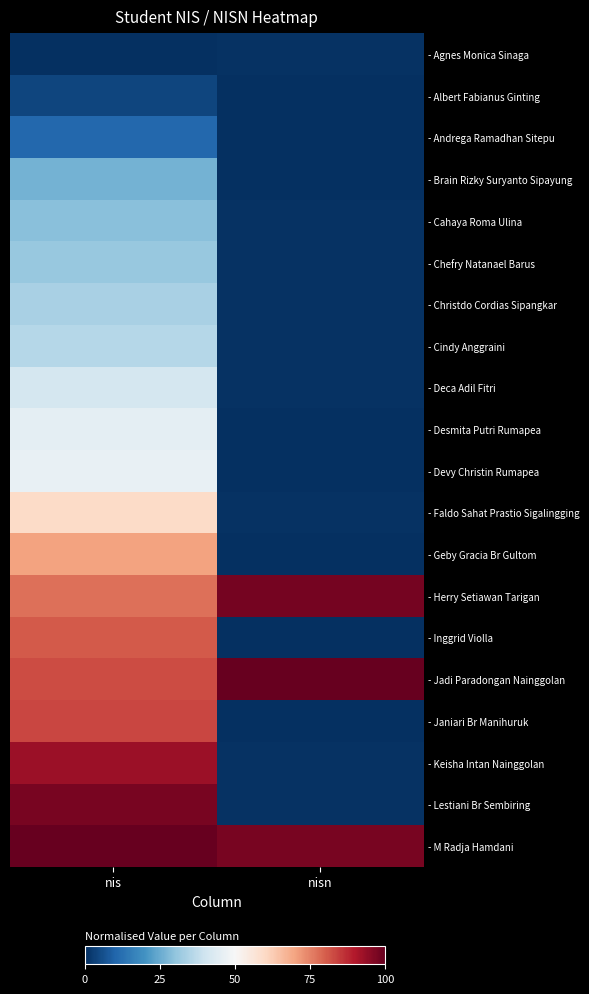

Rank the series by their maximum value, from highest to lowest.

- Jadi Paradongan Nainggolan, - M Radja Hamdani, - Herry Setiawan Tarigan, - Lestiani Br Sembiring, - Keisha Intan Nainggolan, - Janiari Br Manihuruk, - Inggrid Violla, - Geby Gracia Br Gultom, - Faldo Sahat Prastio Sigalingging, - Devy Christin Rumapea, - Desmita Putri Rumapea, - Deca Adil Fitri, - Cindy Anggraini, - Christdo Cordias Sipangkar, - Chefry Natanael Barus, - Cahaya Roma Ulina, - Brain Rizky Suryanto Sipayung, - Andrega Ramadhan Sitepu, - Albert Fabianus Ginting, - Agnes Monica Sinaga